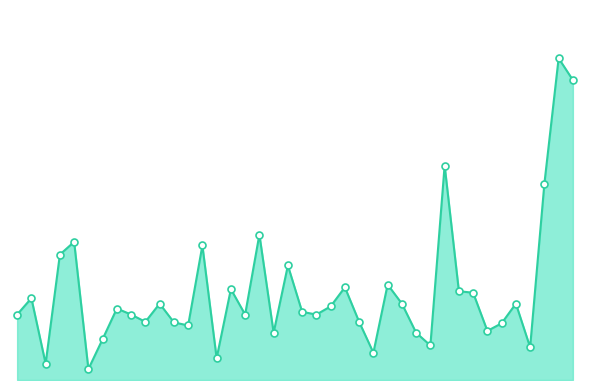

Does the chart have visible grid lines?

No